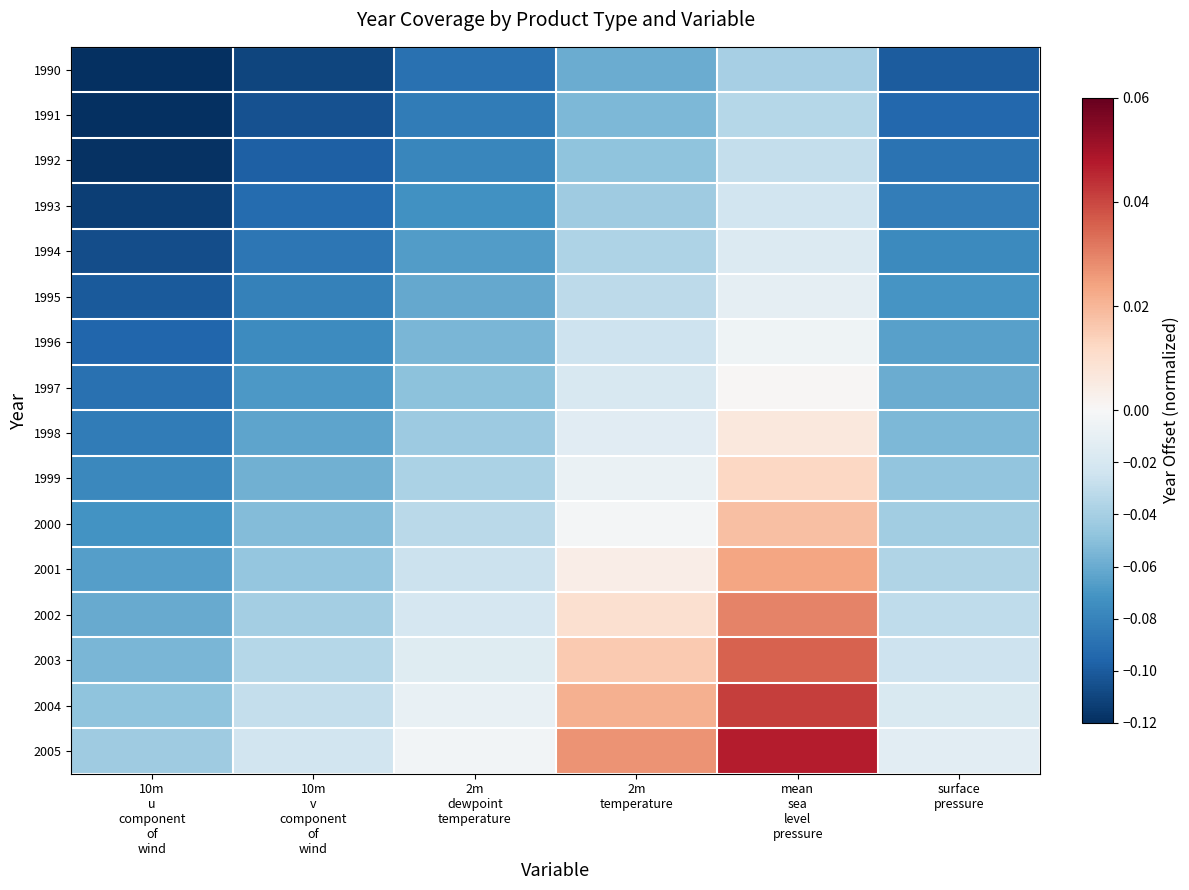

Rank the series at 2m dewpoint temperature from highest to lowest value.

2005, 2004, 2003, 2002, 2001, 2000, 1999, 1998, 1997, 1996, 1995, 1994, 1993, 1992, 1991, 1990